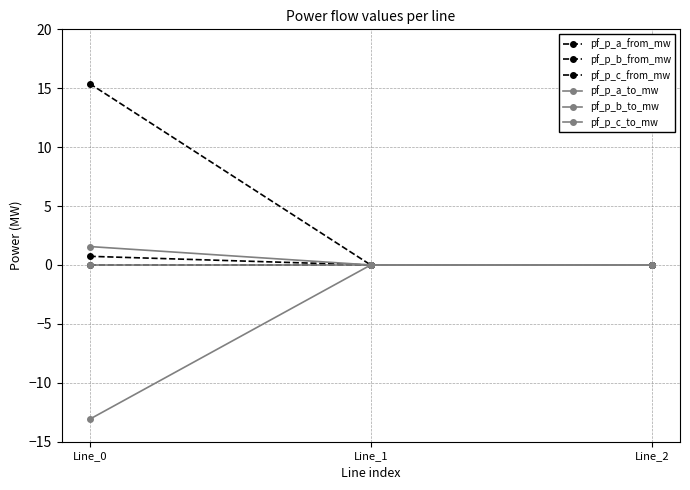

Which series changed the most between Line_1 and Line_2?

pf_p_b_to_mw